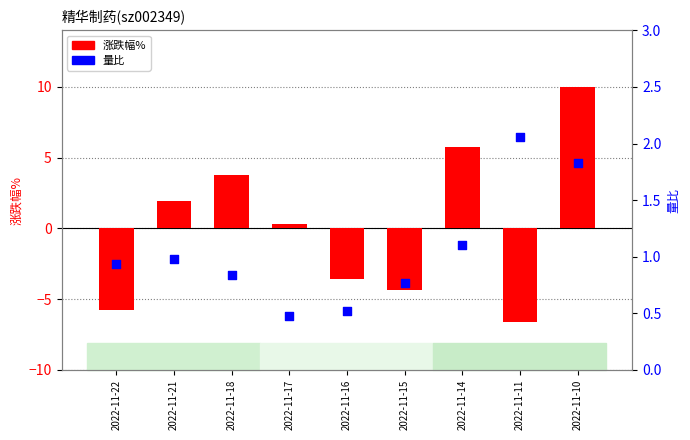

At how many categories does at least one series exceed 4?

2